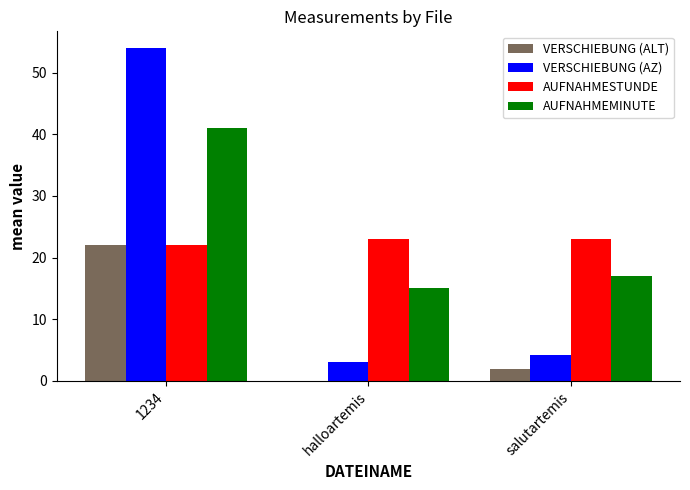

What are all the series names shown in the legend?

VERSCHIEBUNG (ALT), VERSCHIEBUNG (AZ), AUFNAHMESTUNDE, AUFNAHMEMINUTE